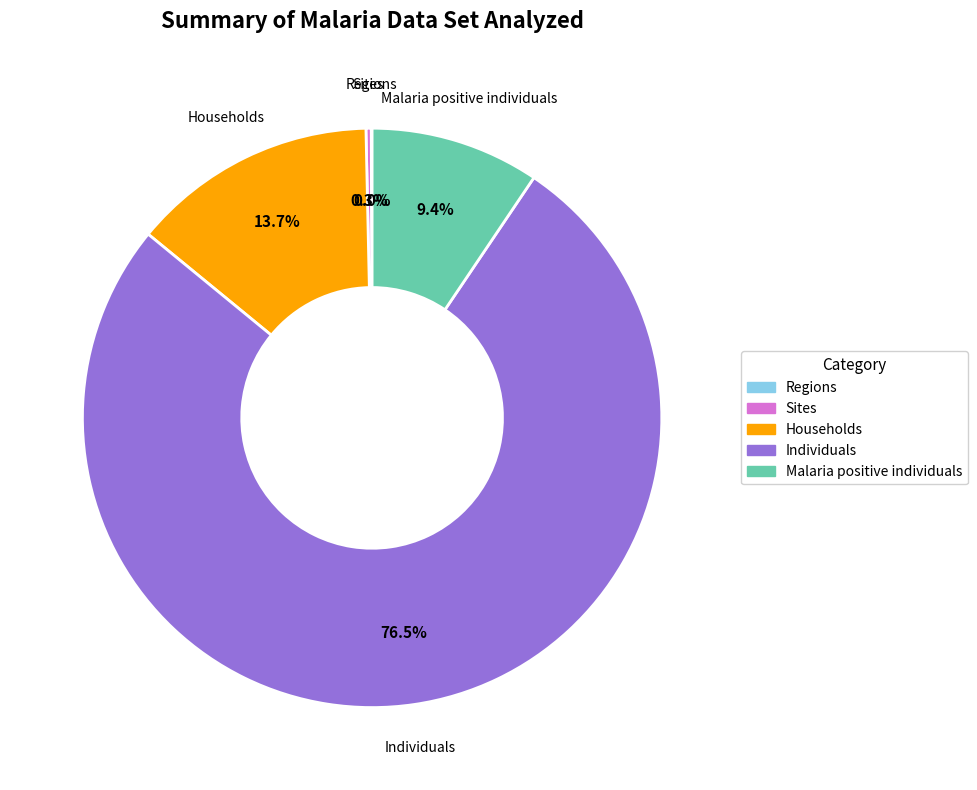

Do Individuals and Sites together represent more than half of the pie?

Yes